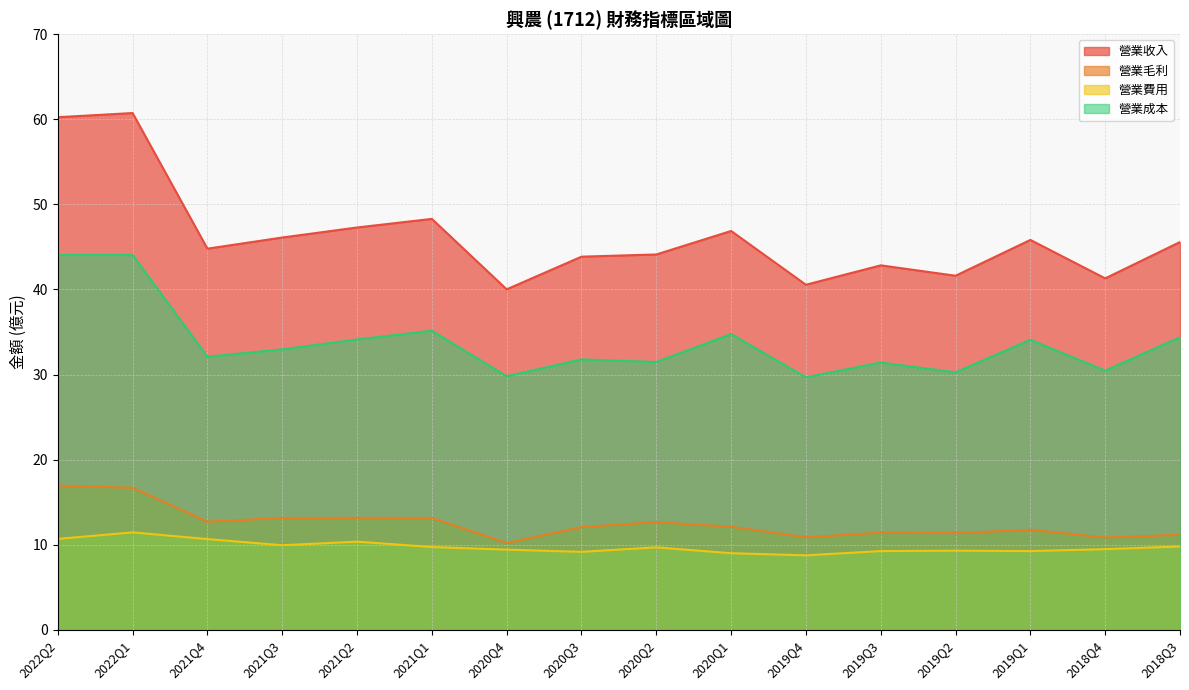

True or false: 營業費用 and 營業成本 cross at least once.

False